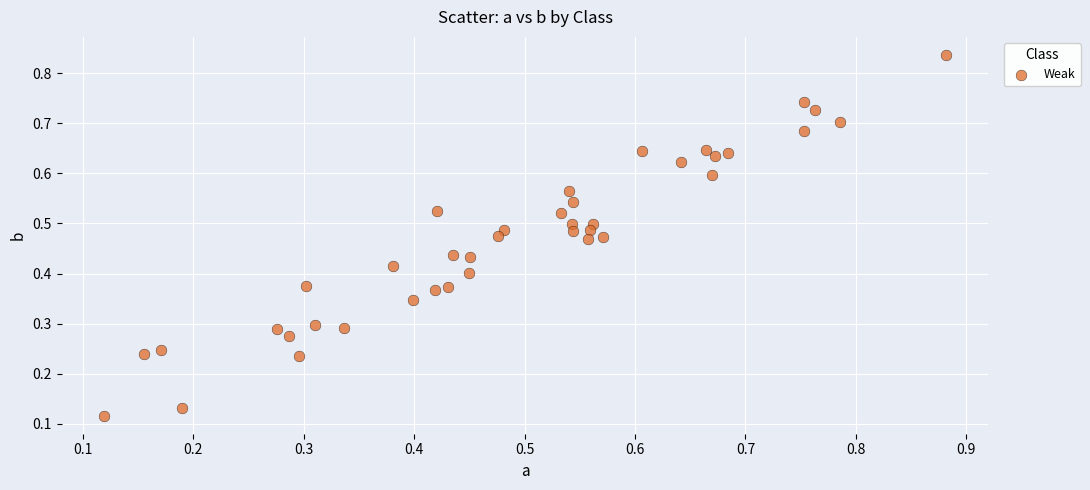

How many points are shown in the scatter plot?

40